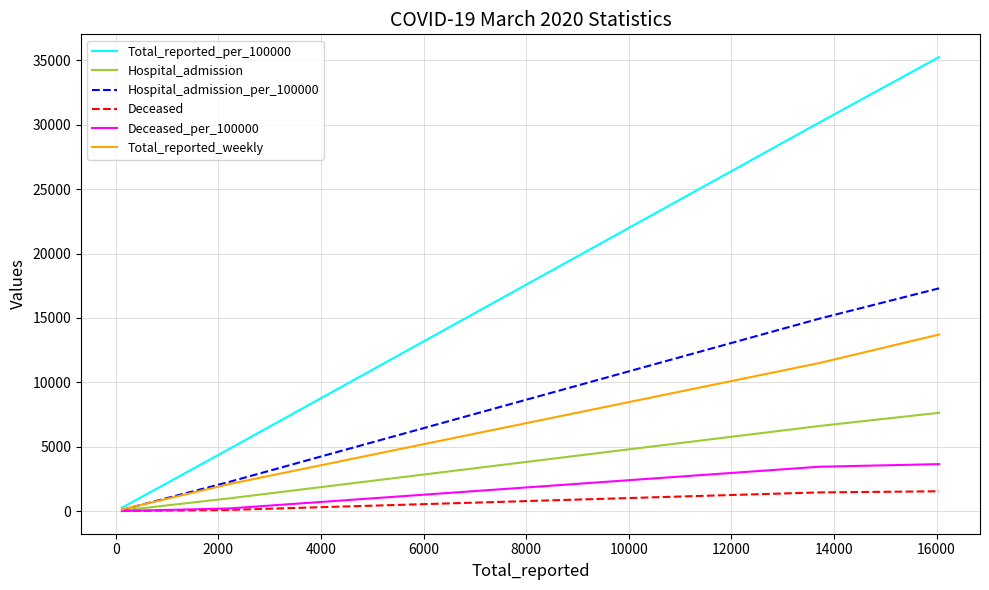

Which series has the largest total across all categories?

Total_reported_per_100000